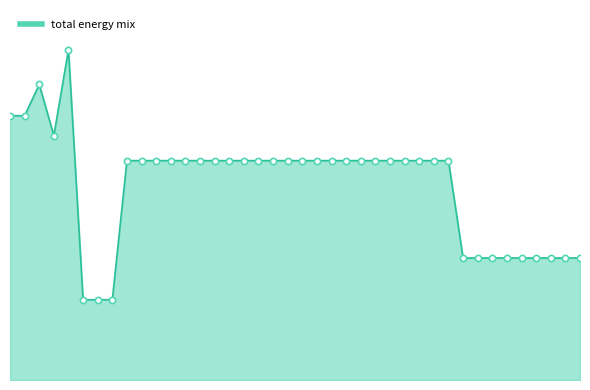

Is this an area chart (filled region under the line)?

Yes